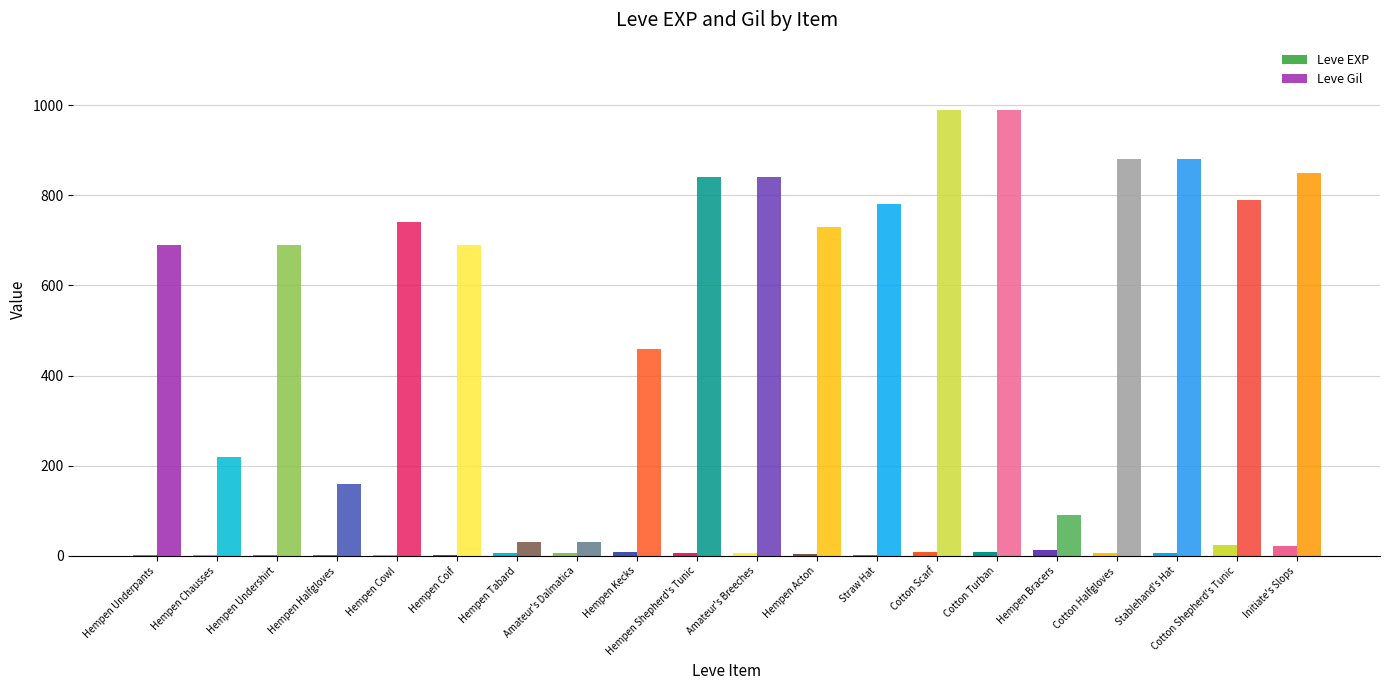

Are the bars horizontal?

No